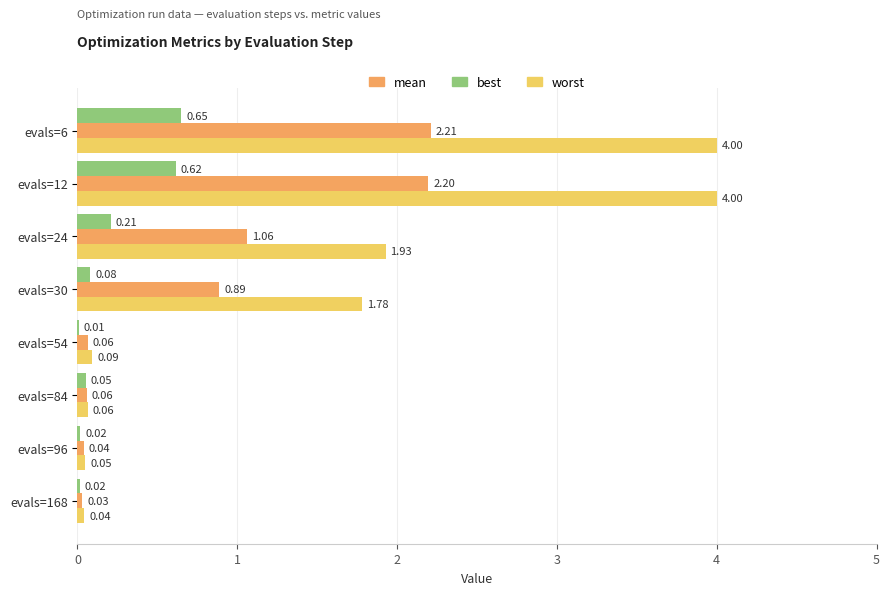

What is the total value across all series at evals=12?

6.8